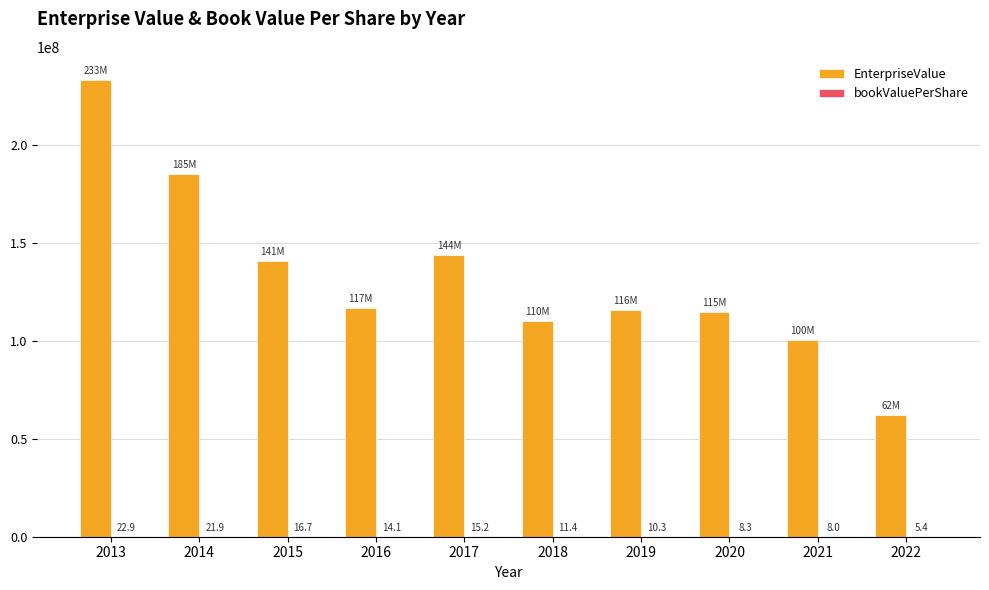

At which category is the sum across all series the highest?

2013